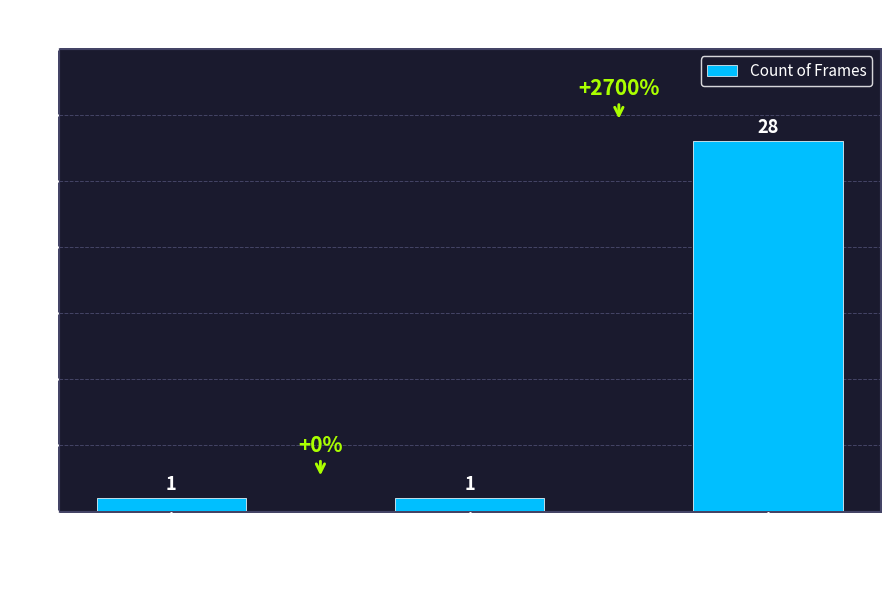

Reading right to left, extract all data points from this chart.

28	1	1